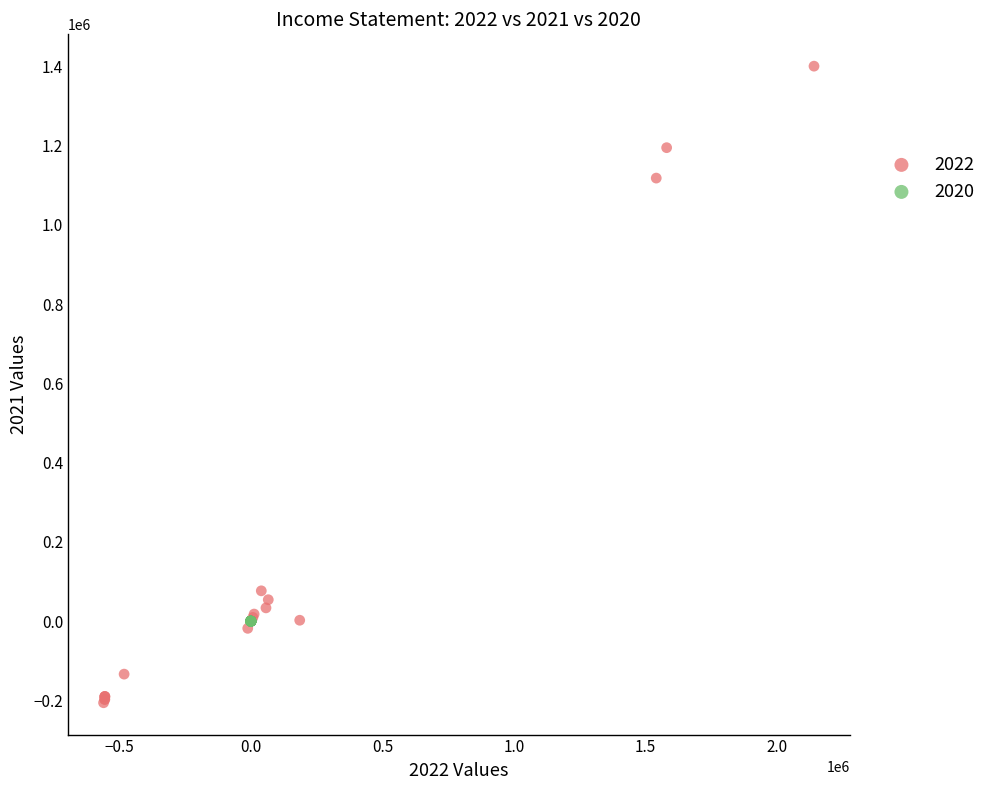

Which series contains the highest Y value?

2022